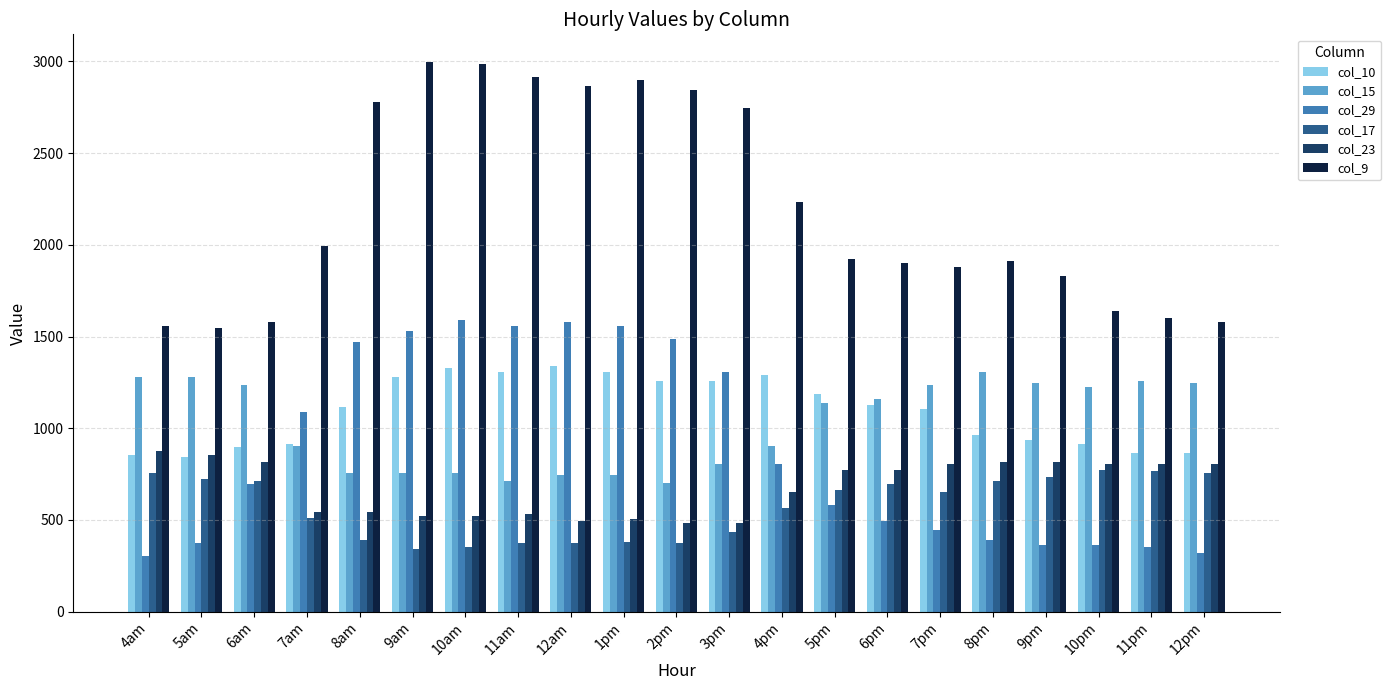

Is it true that col_9 equals 4217.8 at 1pm?

False